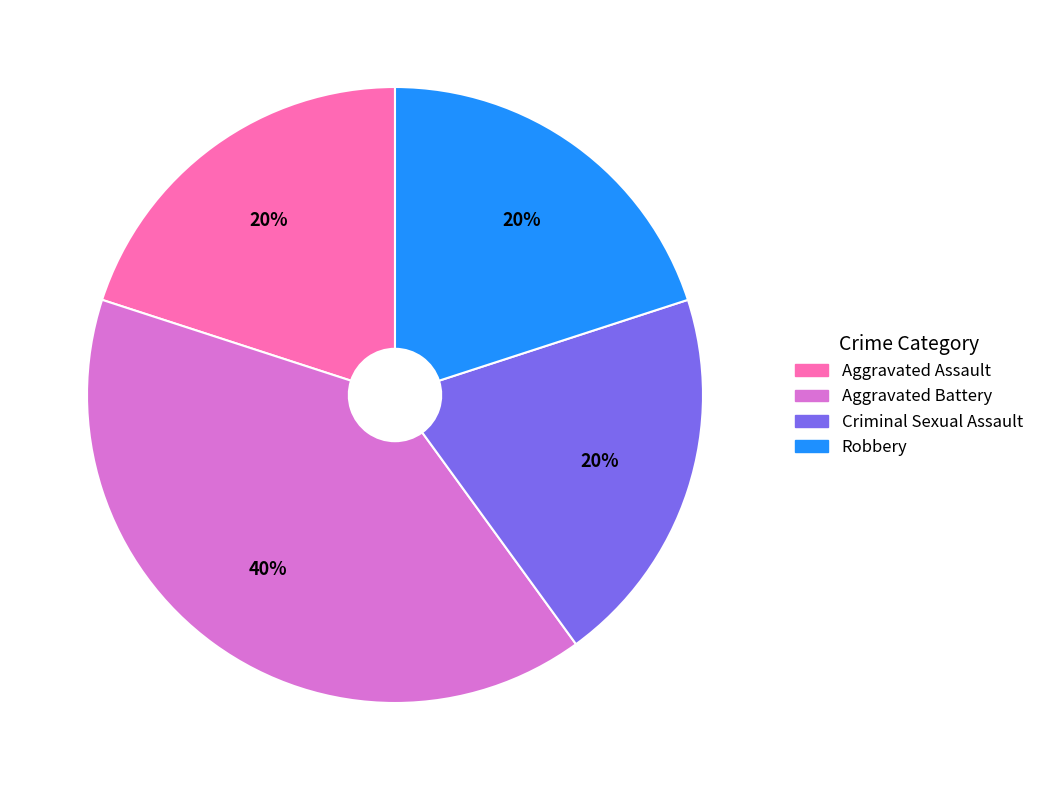

Does Robbery account for over 50% of the chart?

No